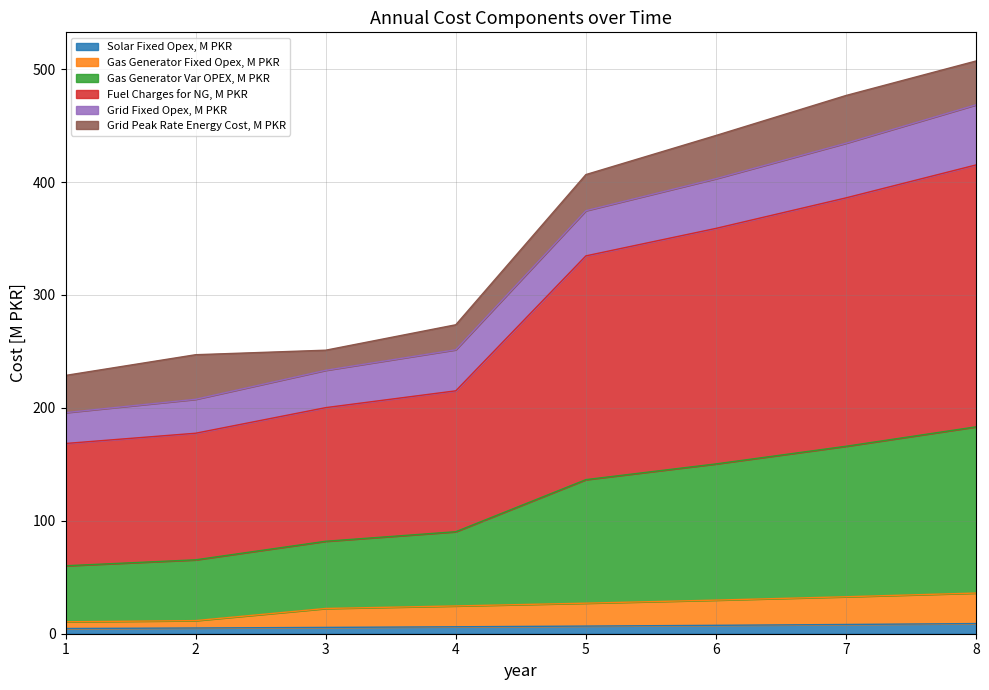

True or false: Gas Generator Fixed Opex, M PKR and Grid Fixed Opex, M PKR intersect in this chart.

False